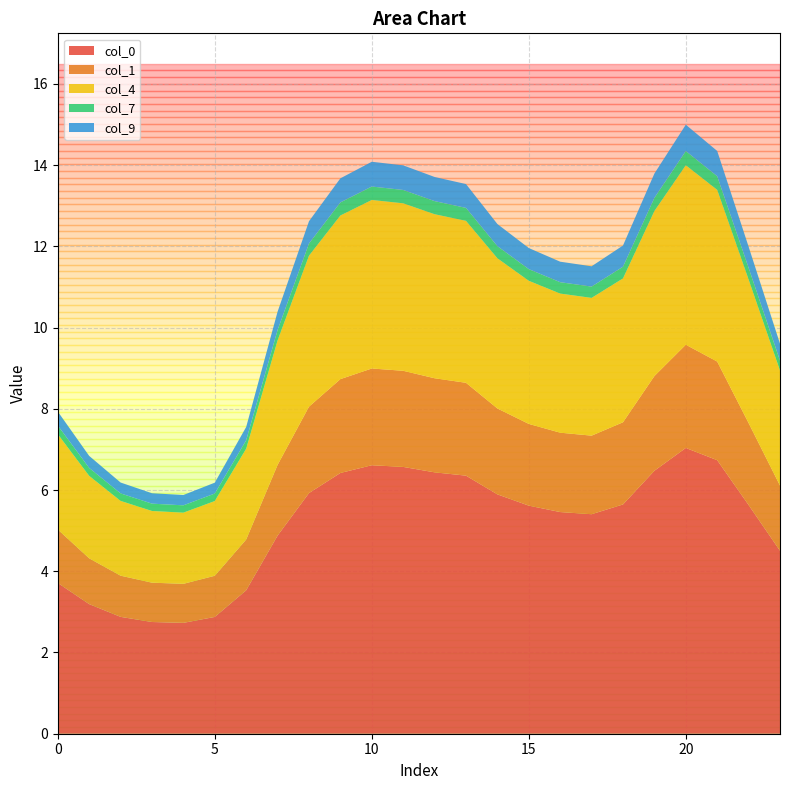

Reading left to right, extract all data points from this chart.

0: 3.7	3.2	2.9	2.8	2.7	2.9	3.5	4.9	5.9	6.4	6.6	6.6	6.4	6.4	5.9	5.6	5.5	5.4	5.6	6.5	7.0	6.7	5.6	4.5
1: 1.3	1.1	1.0	1.0	1.0	1.0	1.2	1.7	2.1	2.3	2.4	2.4	2.3	2.3	2.1	2.0	2.0	1.9	2.0	2.3	2.5	2.4	2.0	1.6
4: 2.3	2.0	1.8	1.8	1.8	1.8	2.2	3.1	3.7	4.0	4.1	4.1	4.0	4.0	3.7	3.5	3.4	3.4	3.5	4.1	4.4	4.2	3.5	2.8
7: 0.2	0.2	0.2	0.2	0.2	0.2	0.2	0.3	0.3	0.3	0.3	0.3	0.3	0.3	0.3	0.3	0.3	0.3	0.3	0.3	0.4	0.3	0.3	0.2
9: 0.3	0.3	0.3	0.3	0.3	0.3	0.3	0.5	0.5	0.6	0.6	0.6	0.6	0.6	0.5	0.5	0.5	0.5	0.5	0.6	0.6	0.6	0.5	0.4